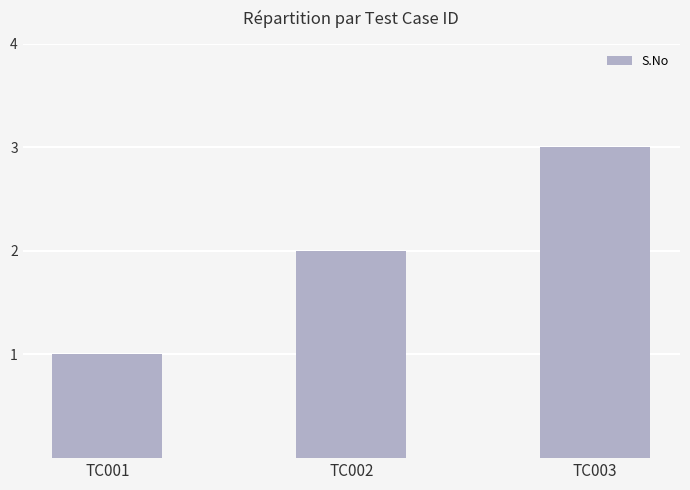

What is the value of the 1st bar from the left?

1